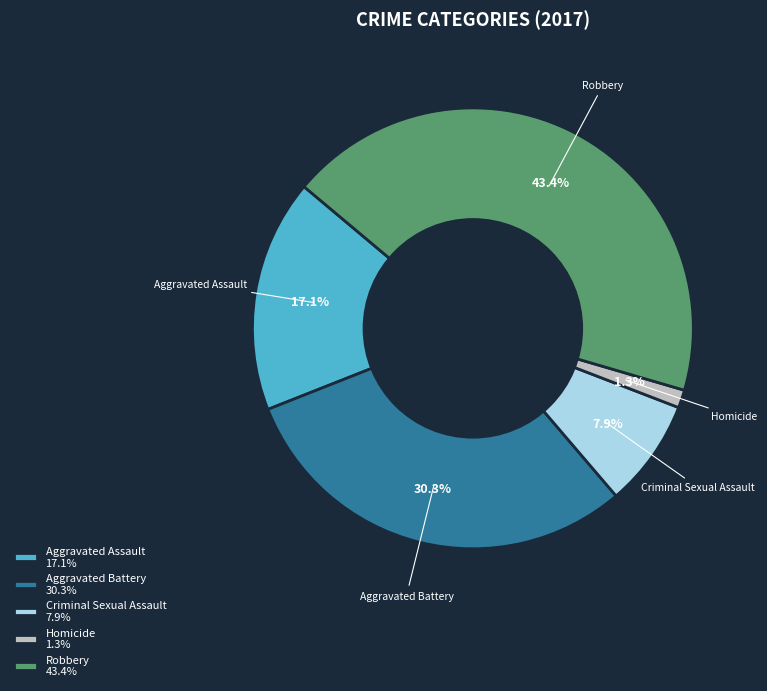

Which slice is the smallest?

Homicide